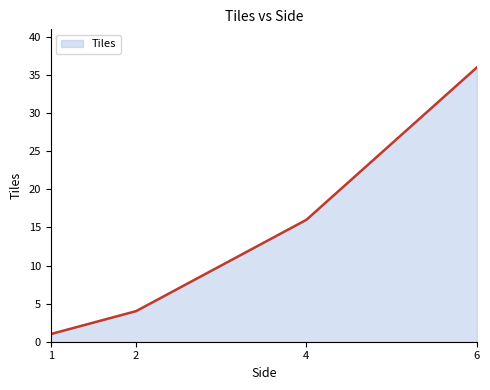

What is the difference between the maximum and minimum values?

35.0